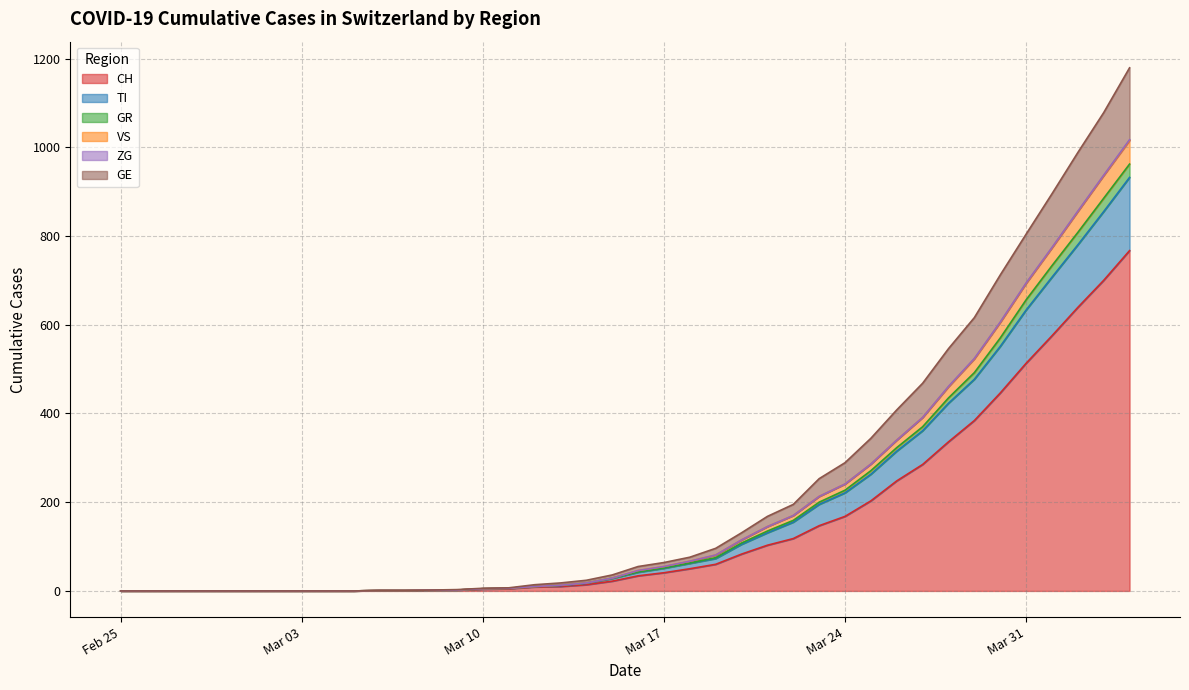

What is the label of the 30th point from the right?

2020-03-06